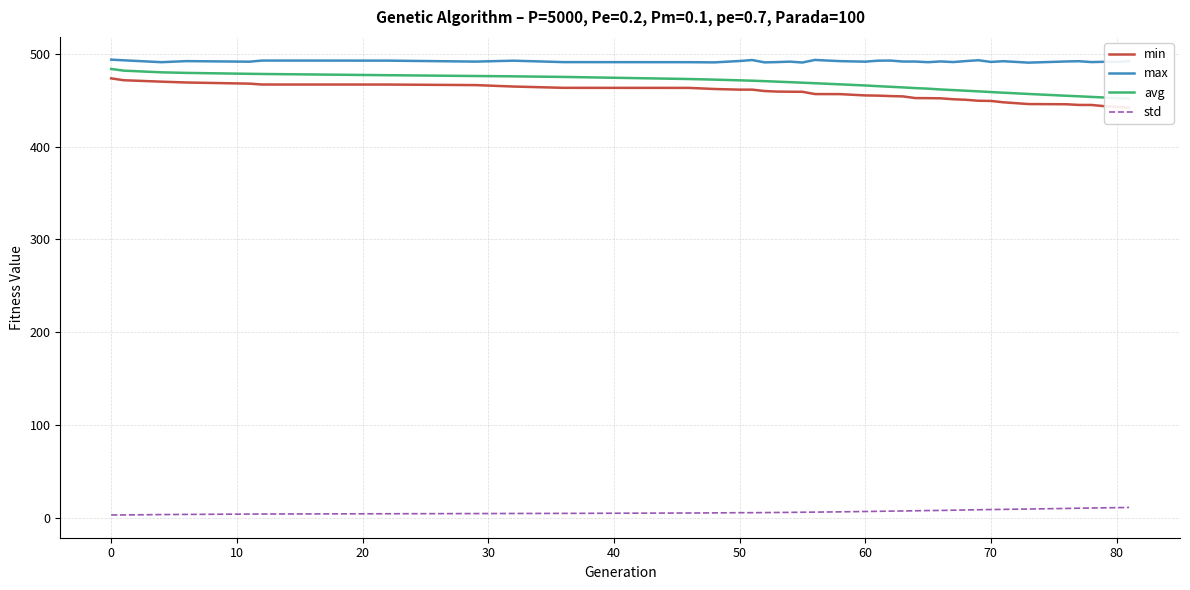

What is the lowest value of the max series?

490.5